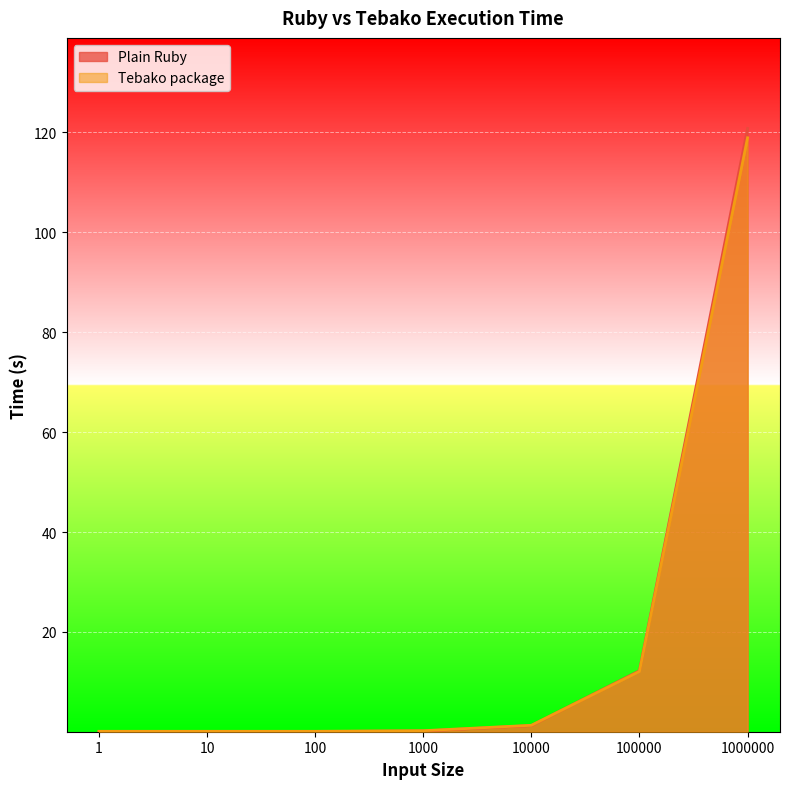

Where is Plain Ruby nearest to the value 60?

100000